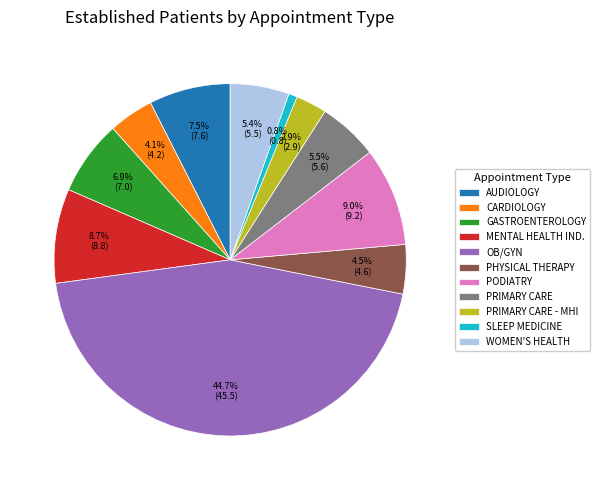

Count the number of slices in the pie.

11